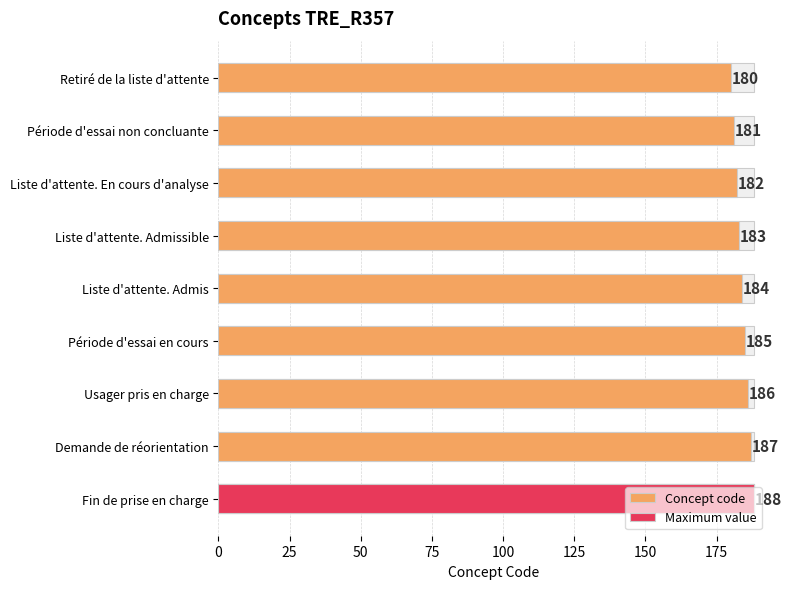

What is the difference between the maximum and minimum values?

8